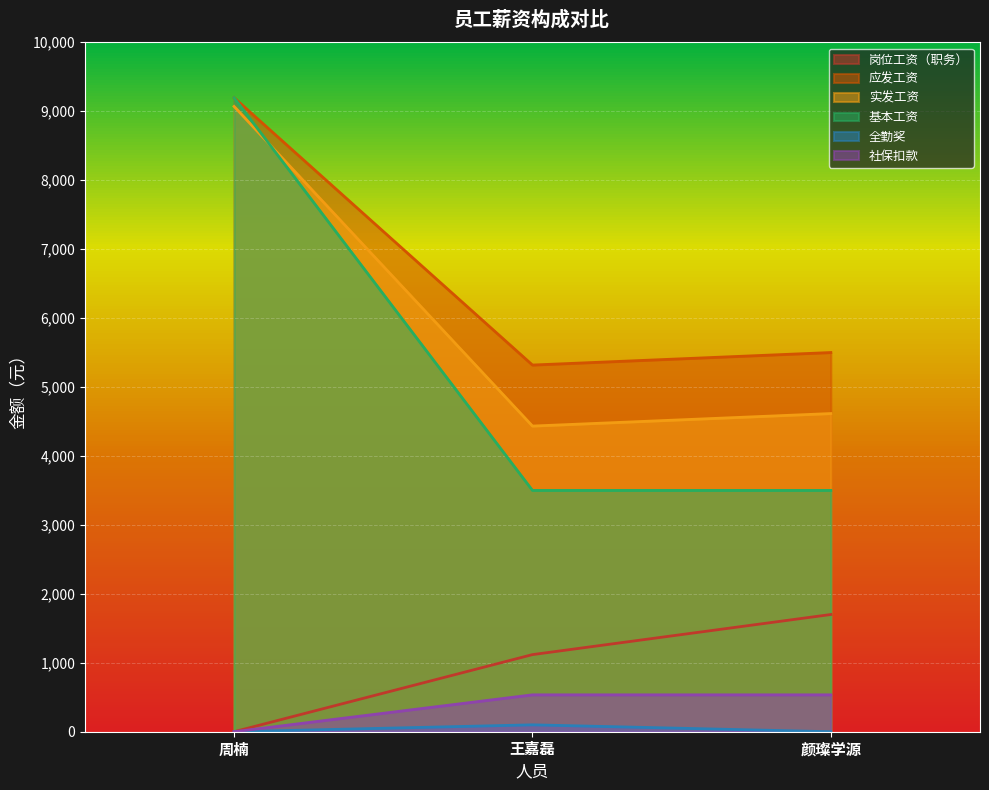

Reading left to right, transcribe all the data shown in this chart.

岗位工资（职务）: 0.0	1118.4	1700.0
应发工资: 9195.4	5318.4	5500.0
实发工资: 9069.5	4433.4	4615.0
基本工资: 9195.4	3500.0	3500.0
全勤奖: 0.0	100.0	0.0
社保扣款: 0.0	535.0	535.0